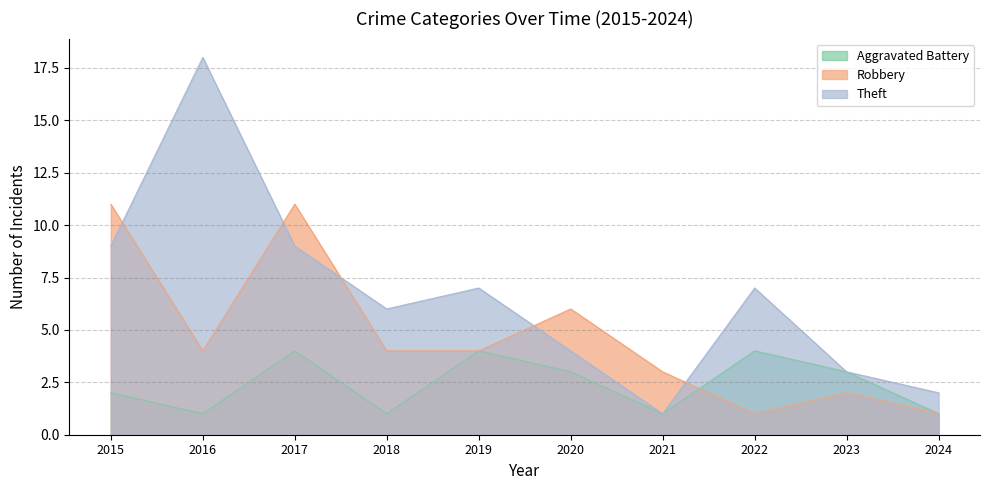

Reading left to right, extract all data points from this chart.

Aggravated Battery: 2	1	4	1	4	3	1	4	3	1
Robbery: 11	4	11	4	4	6	3	1	2	1
Theft: 9	18	9	6	7	4	1	7	3	2